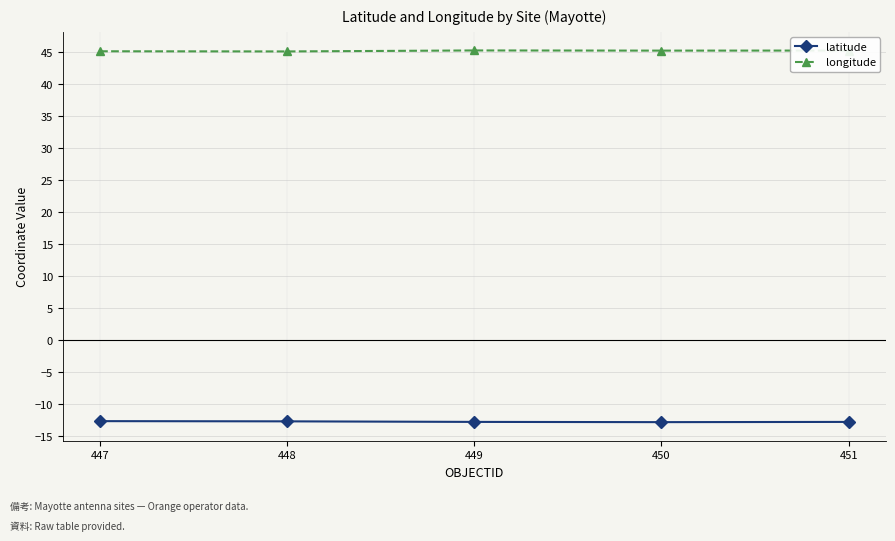

The longitude series shows 45.1 at 447. True or false?

True